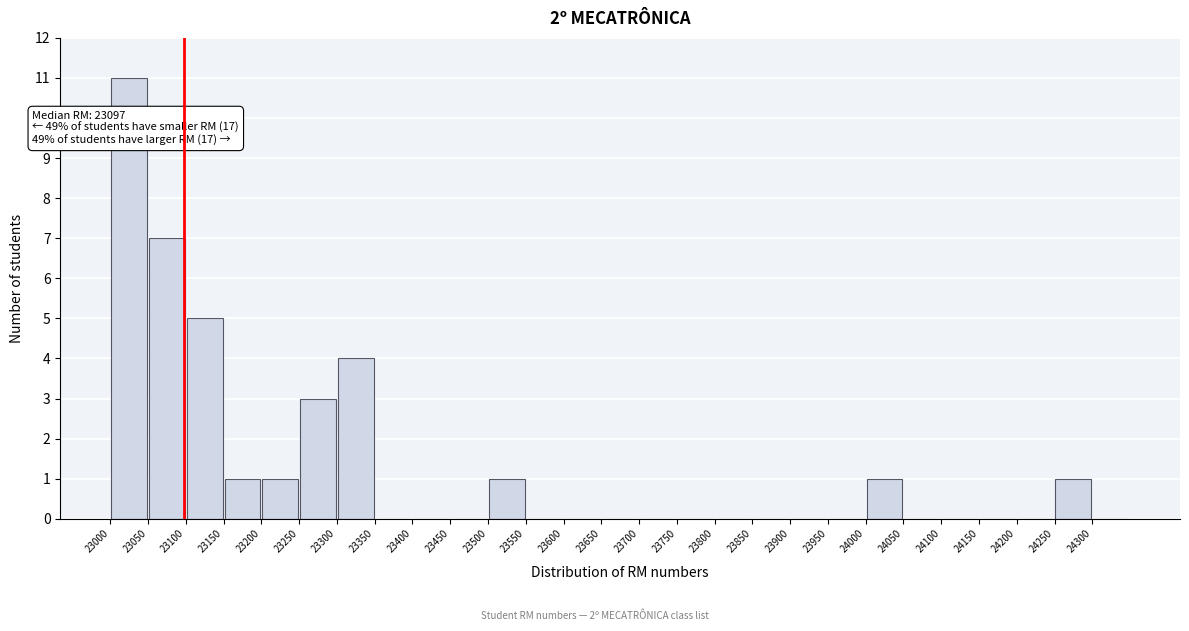

Over which range of the x-axis is the bar tallest?

23000 to 23050